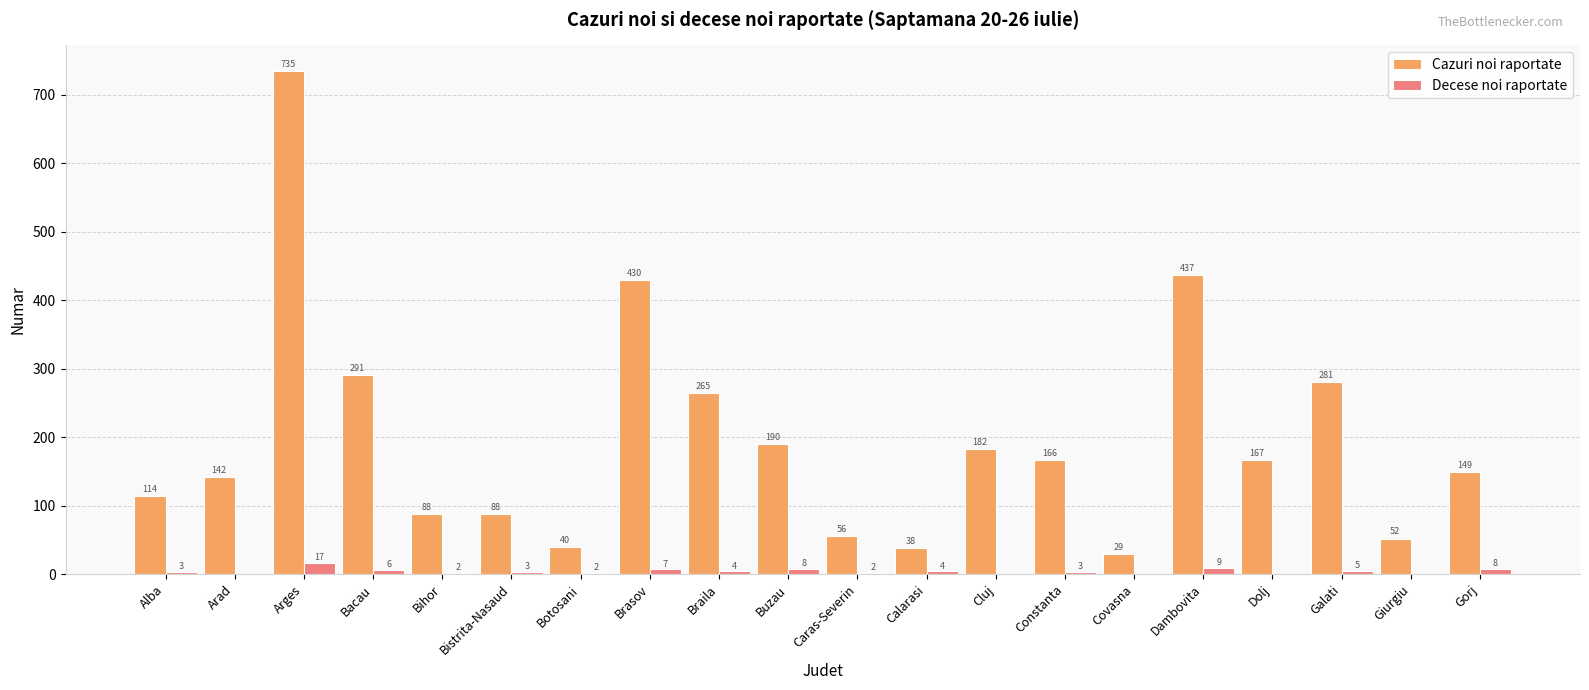

At which label does Cazuri noi raportate first exceed 166?

Arges